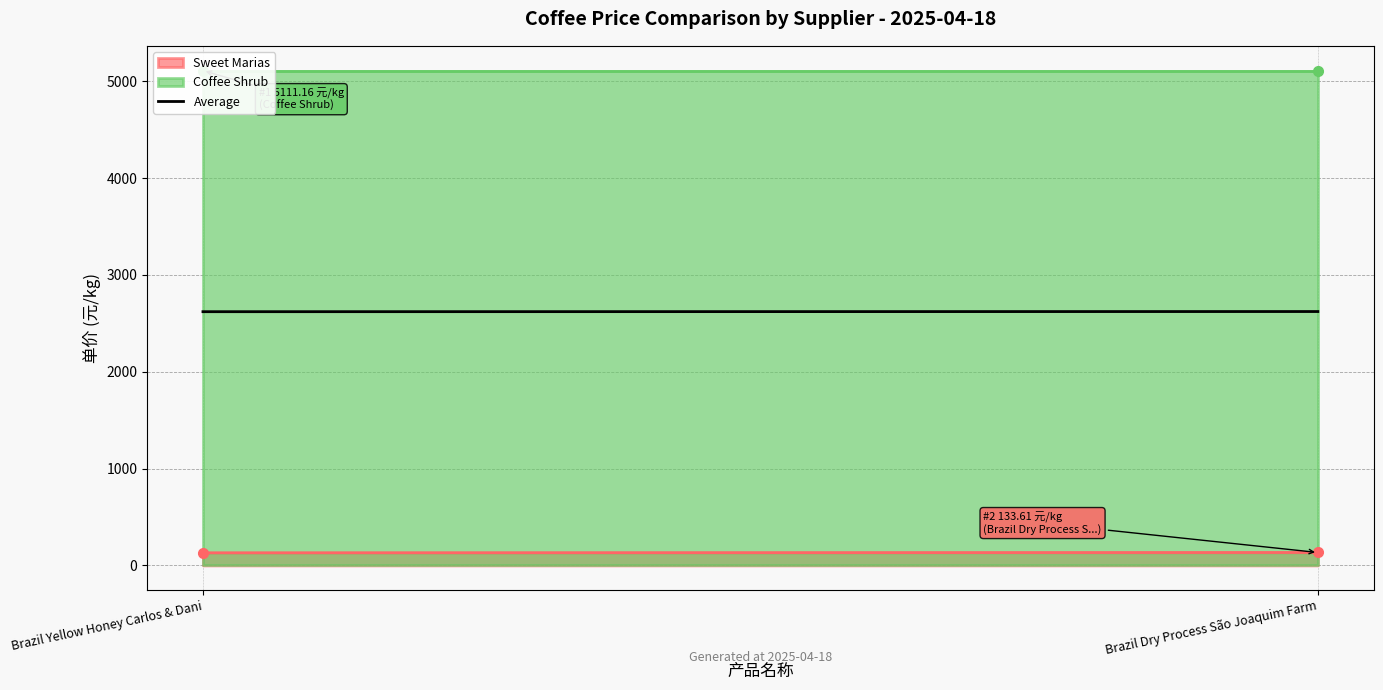

What is the difference between the maximum and minimum values?

1.6